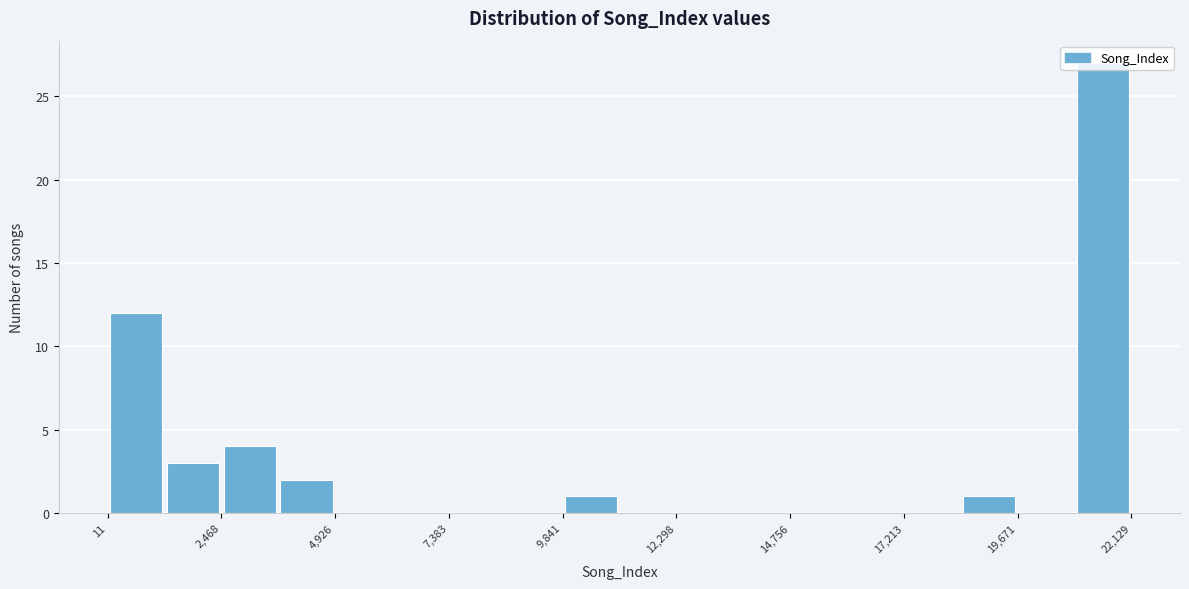

Around what value on the x-axis is the tallest bar? Give the approximate position of its centre, as read against the axis.

21500